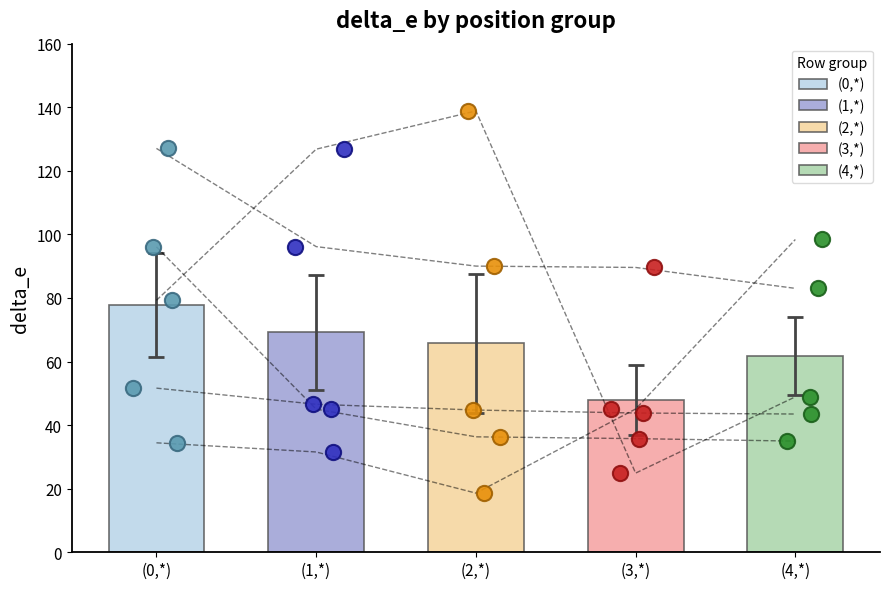

Which series contains the lowest Y value?

(2,*)